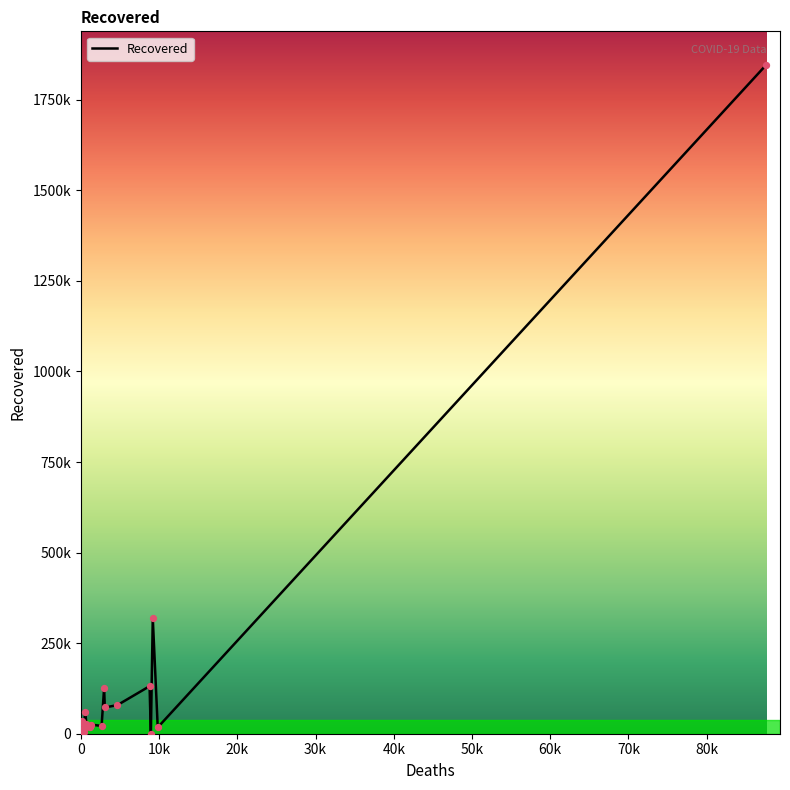

Approximately how many times larger is the value at Bhutan compared to Congo (Brazzaville)?

0.1